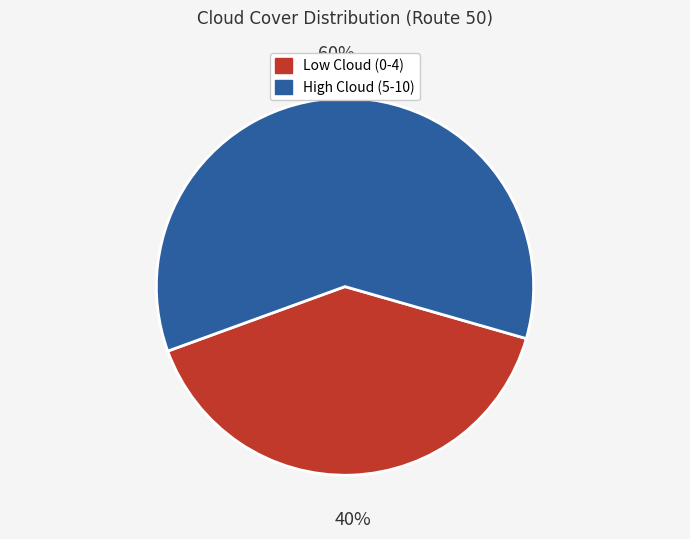

True or false: Low Cloud (0-4) accounts for 40% of the total.

True